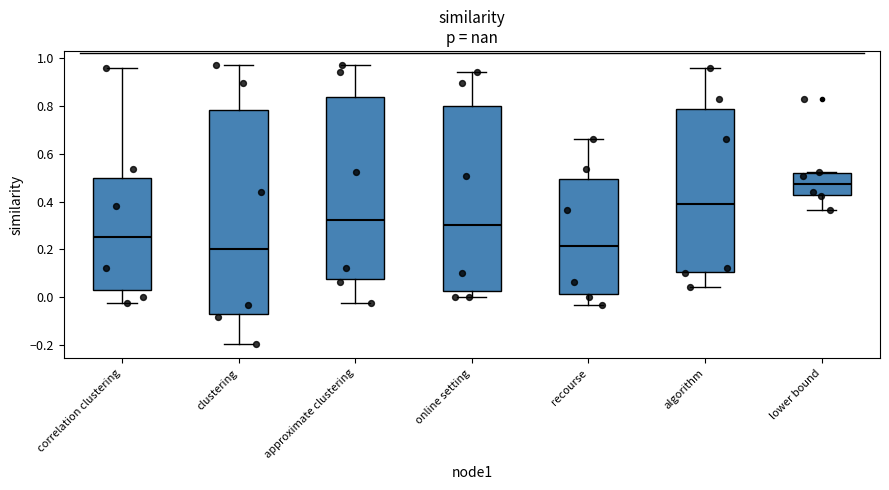

Where does the upper whisker of the box for clustering end on the y-axis? The values are not printed on the chart, so give them approximately, as read against the axis.

0.98